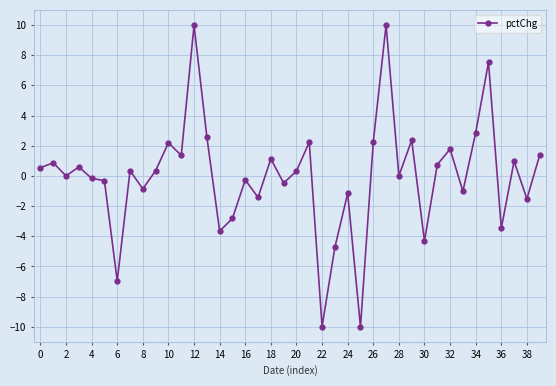

True or false: the data has more than 2 interior local peaks.

True